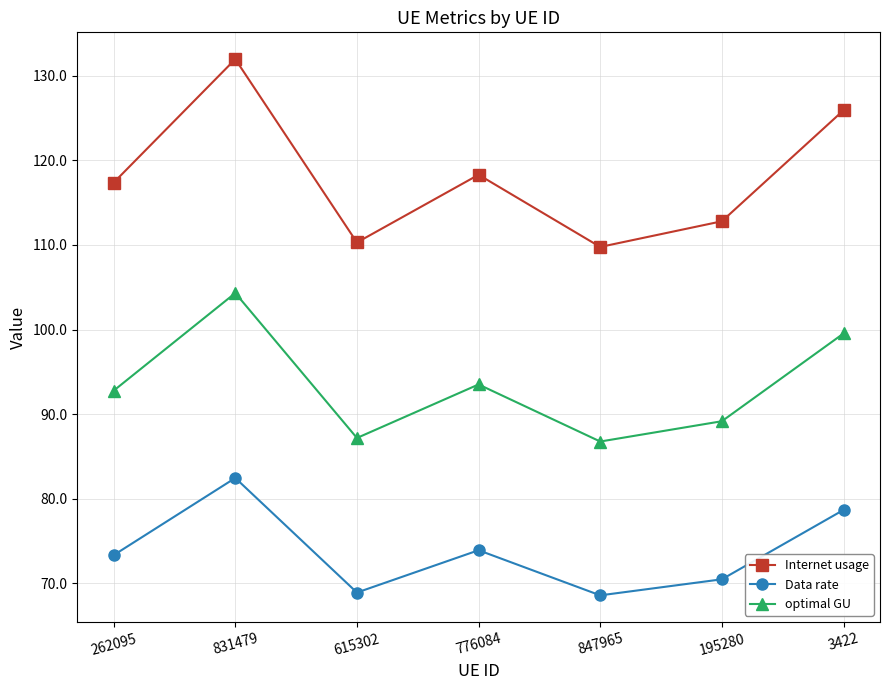

What is the difference between the maximum and minimum values in the Data rate series?

13.9